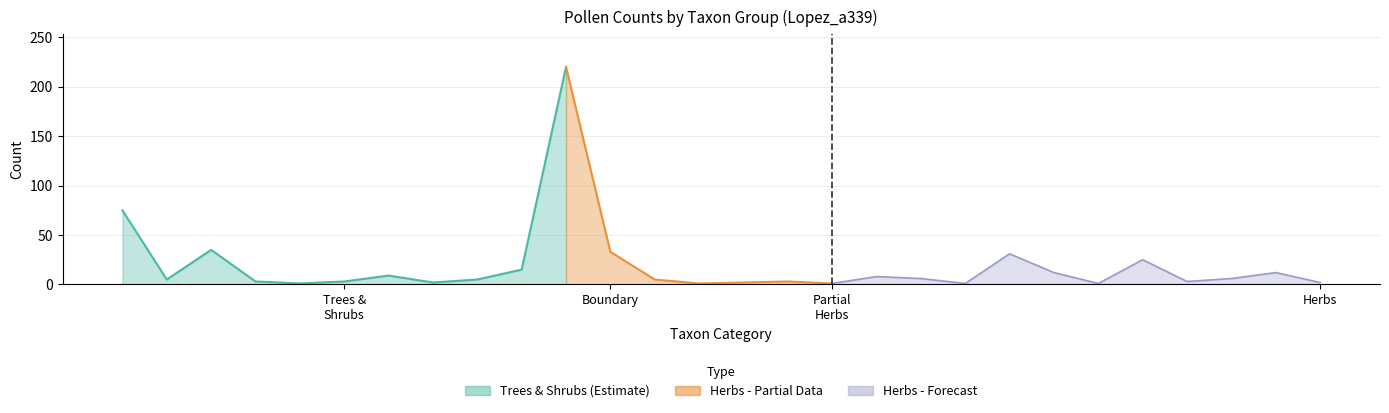

What is the change in value from Trees &
Shrubs to 6?

-66